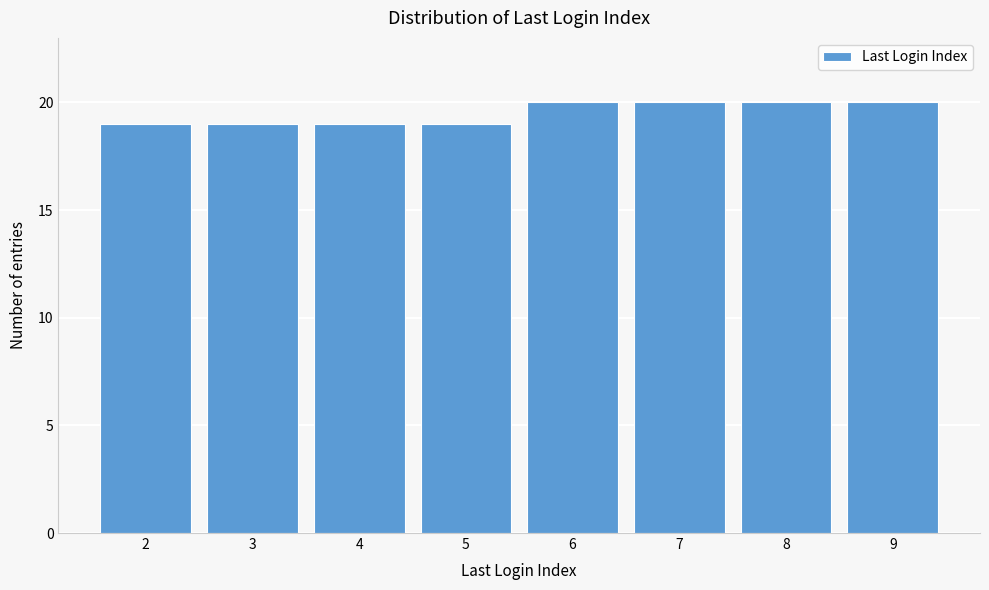

Reading left to right, transcribe all the data shown in this chart.

19	19	19	19	20	20	20	20